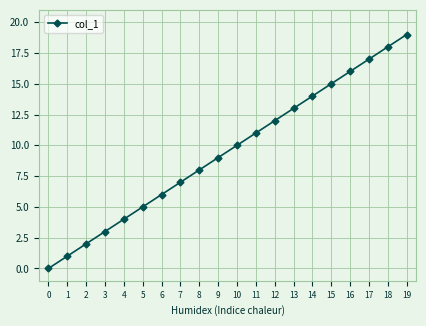

List the labels in order of value, smallest first.

0, 1, 2, 3, 4, 5, 6, 7, 8, 9, 10, 11, 12, 13, 14, 15, 16, 17, 18, 19